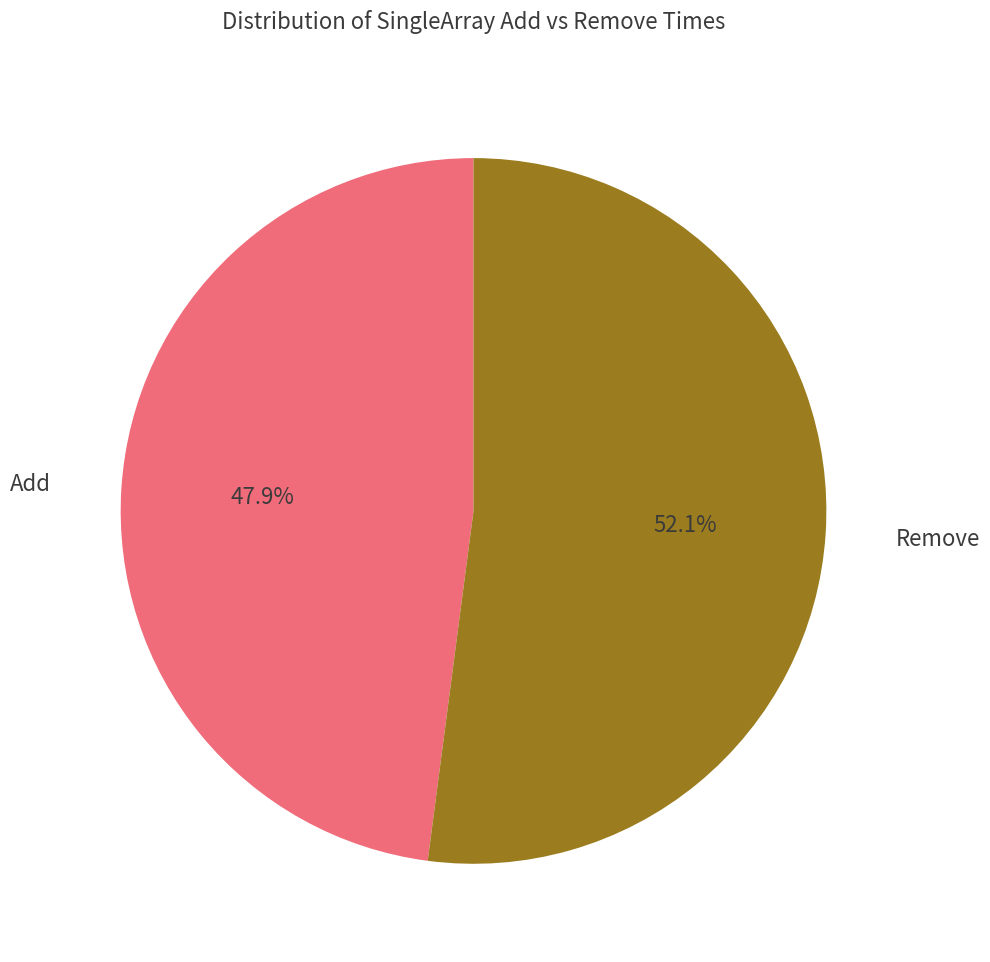

Is there any slice that represents more than half of the pie?

Yes